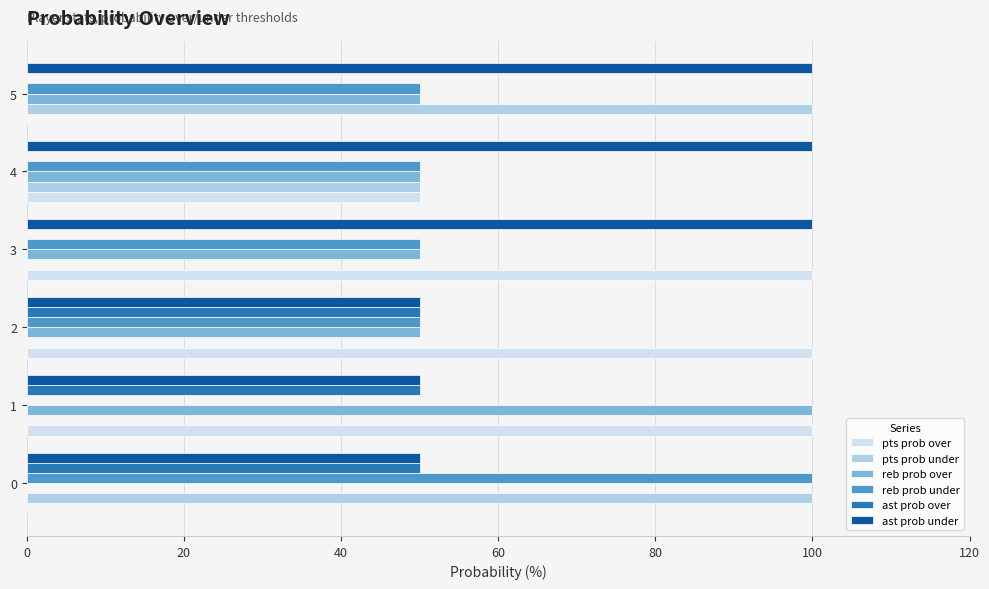

True or false: reb prob over has a value of 12 at 3.

False